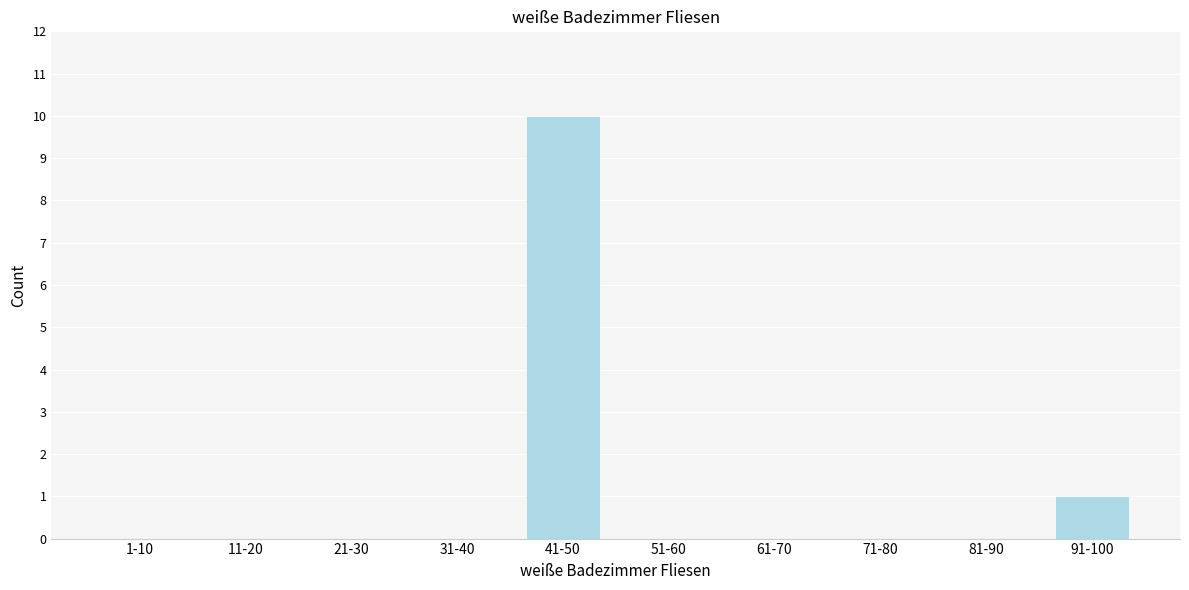

Reading left to right, extract all data points from this chart.

1-10=0	11-20=0	21-30=0	31-40=0	41-50=10	51-60=0	61-70=0	71-80=0	81-90=0	91-100=1